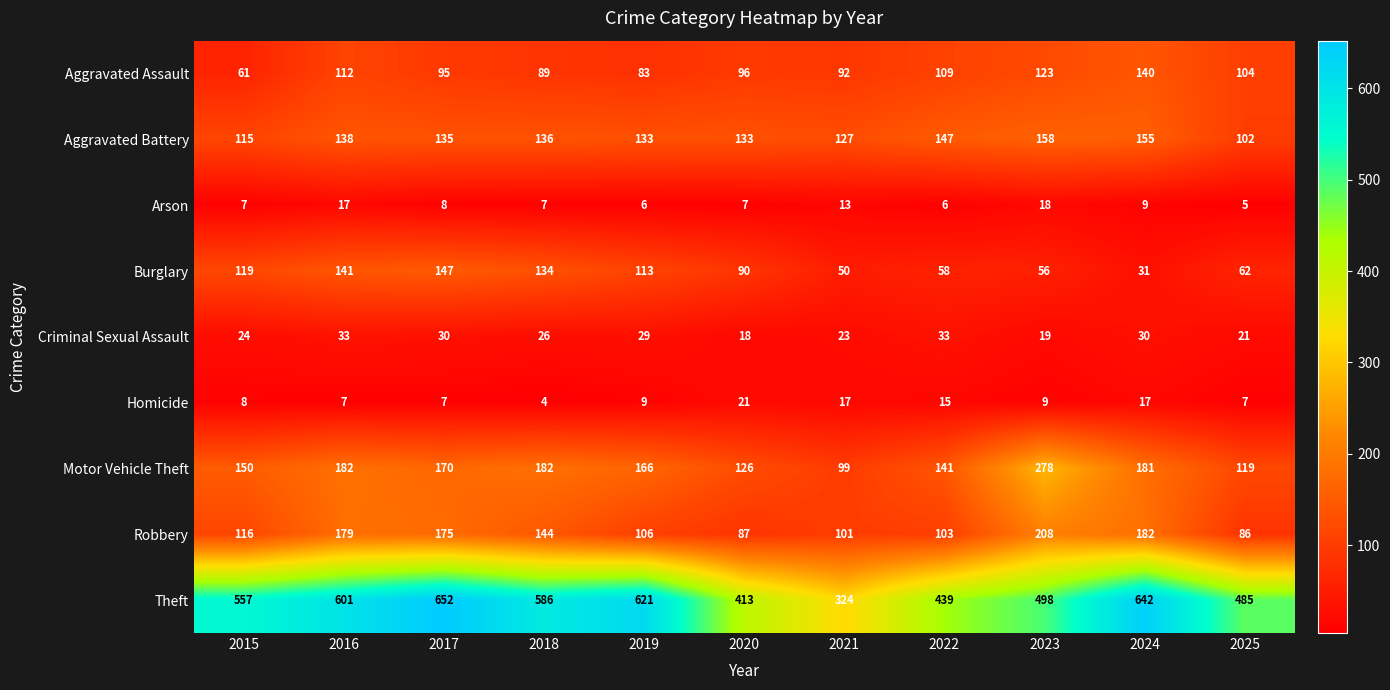

Which series changed the most between 2016 and 2023?

Theft